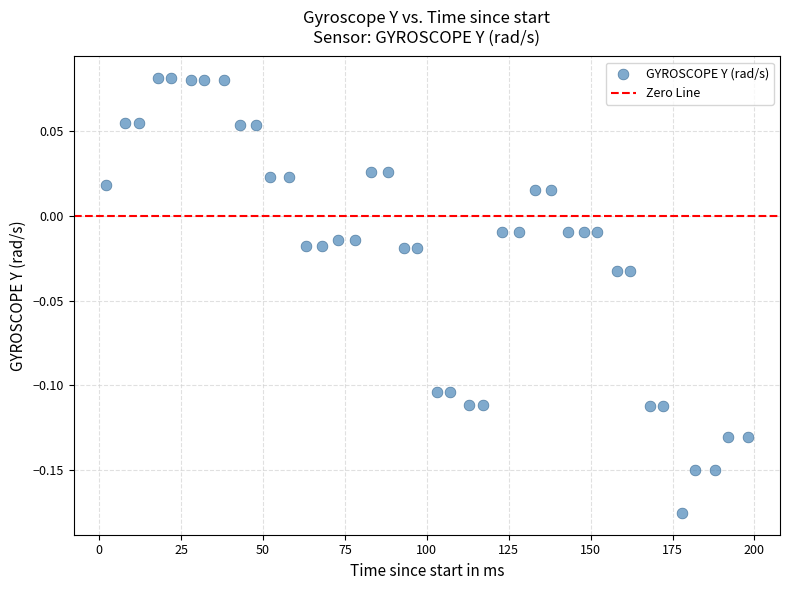

What is the range of X values (max minus min)?

196.0